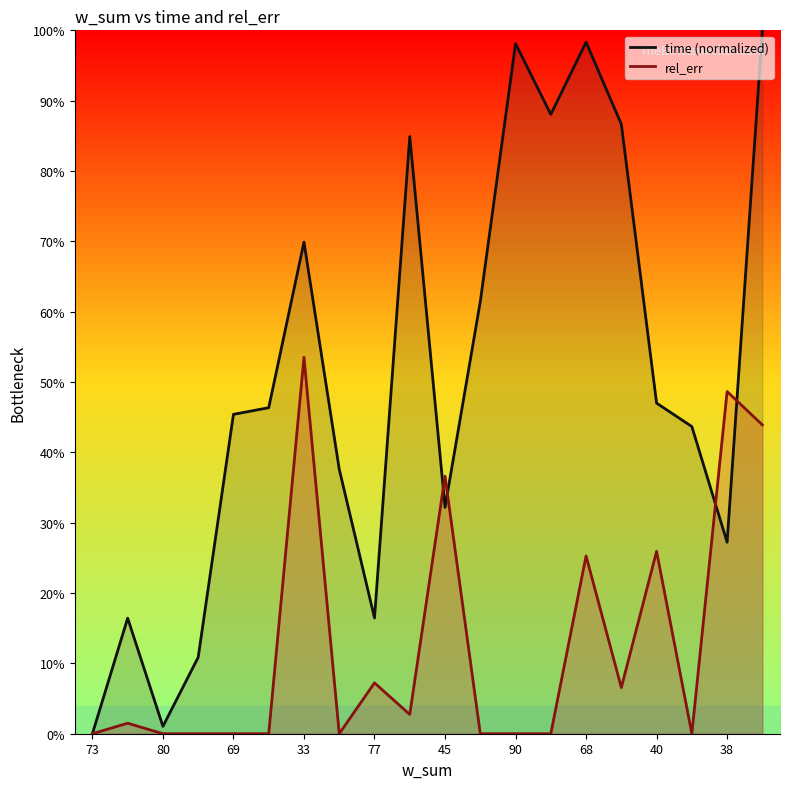

The time series shows 1.3 at 48. True or false?

False